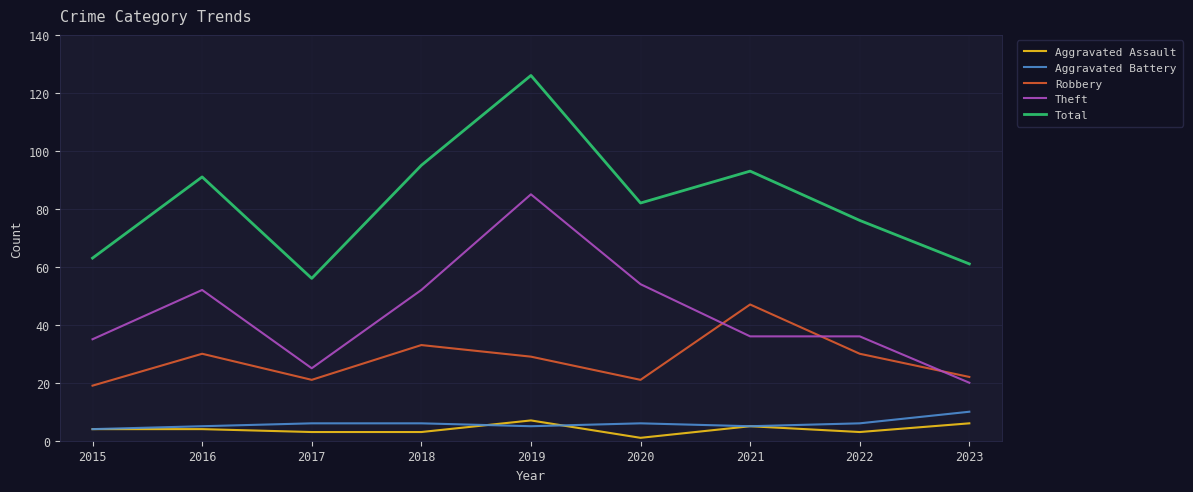

True or false: Theft and Aggravated Battery intersect in this chart.

False